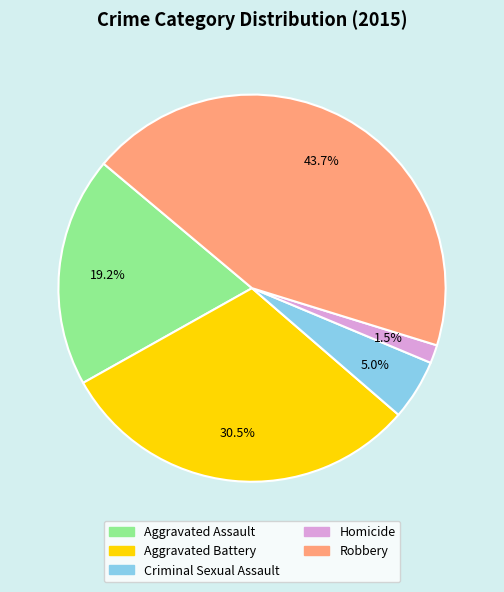

Count the number of slices in the pie.

5